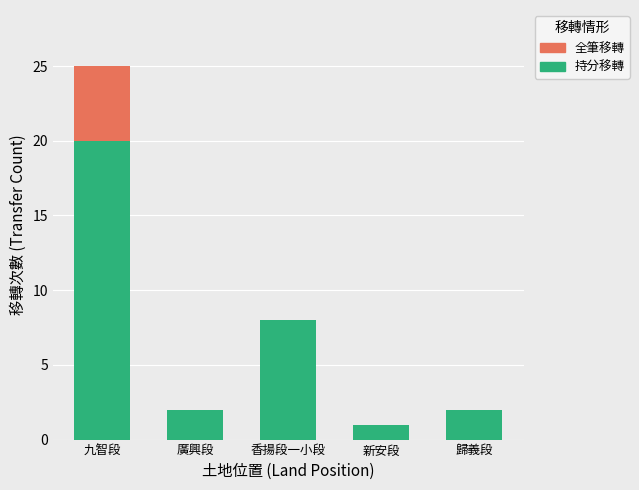

The 持分移轉 series shows 8 at 香揚段一小段. True or false?

True